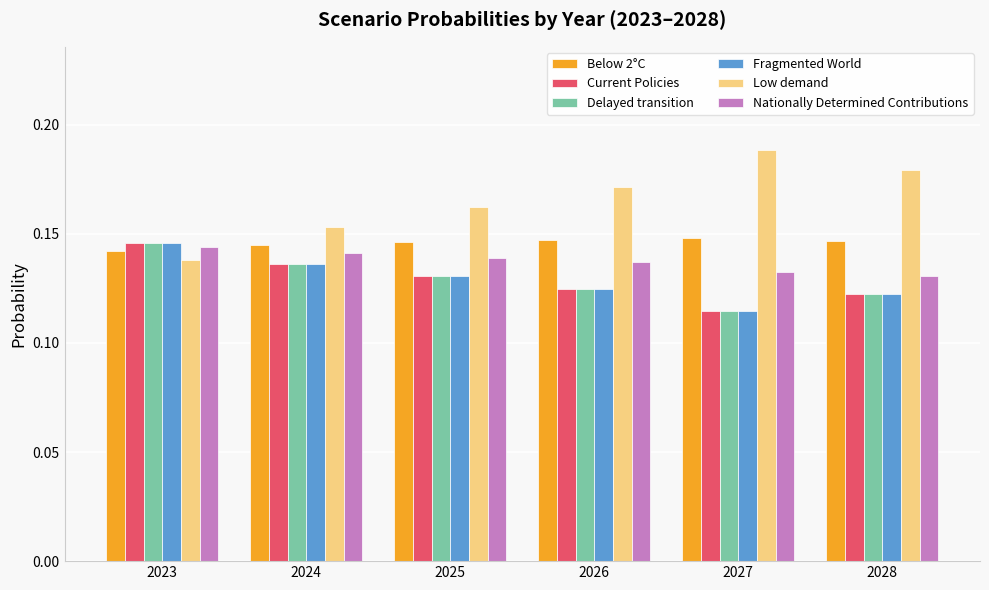

At which category is the sum across all series the highest?

2023